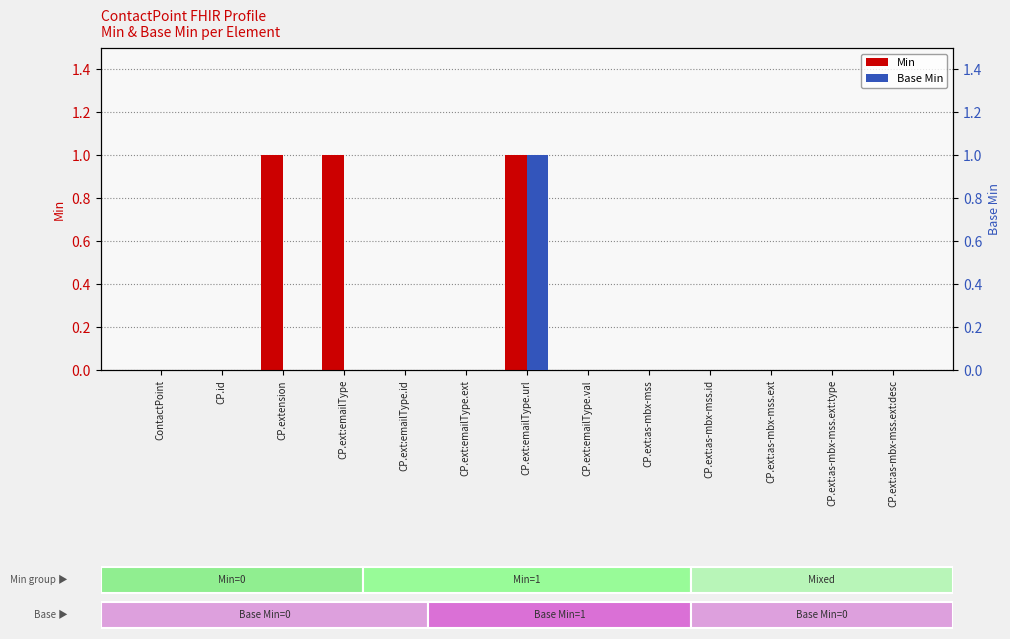

How many Base Min values are between 0 and 1?

13